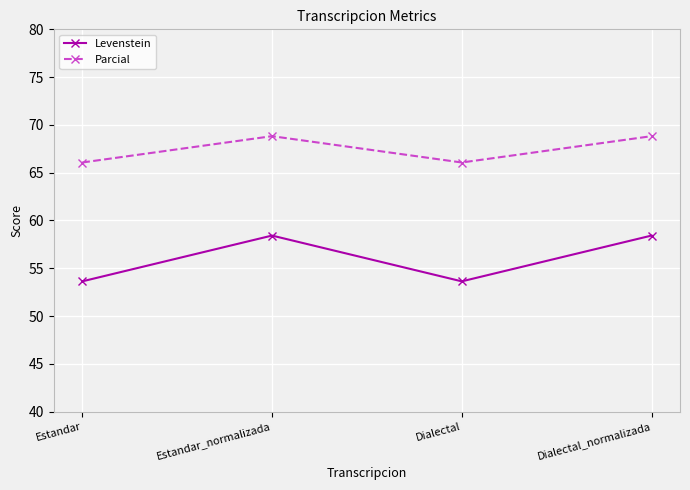

What position from the right is Dialectal_normalizada?

1